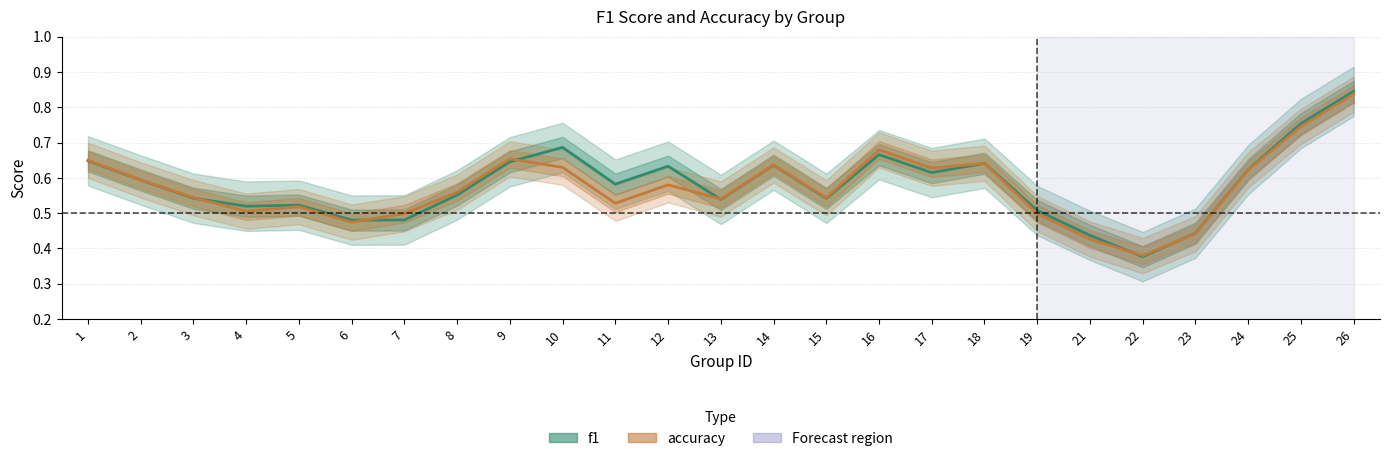

What is the sum of all f1 values?

14.5